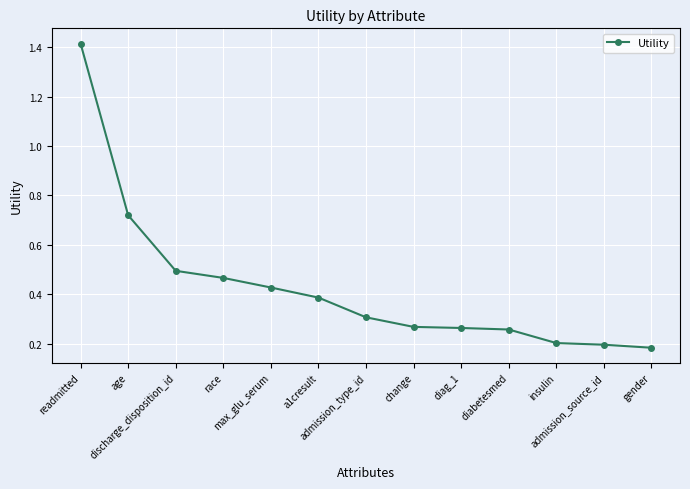

Where is the data nearest to the value 0?

gender